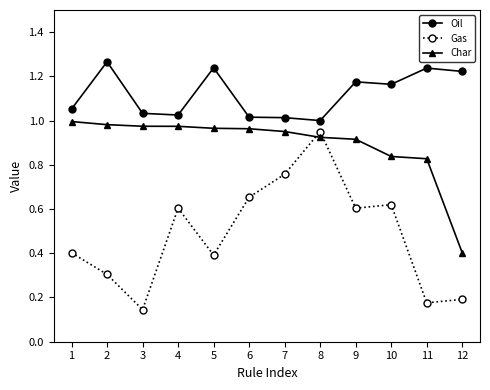

Which series changed the most between 1 and 3?

Gas